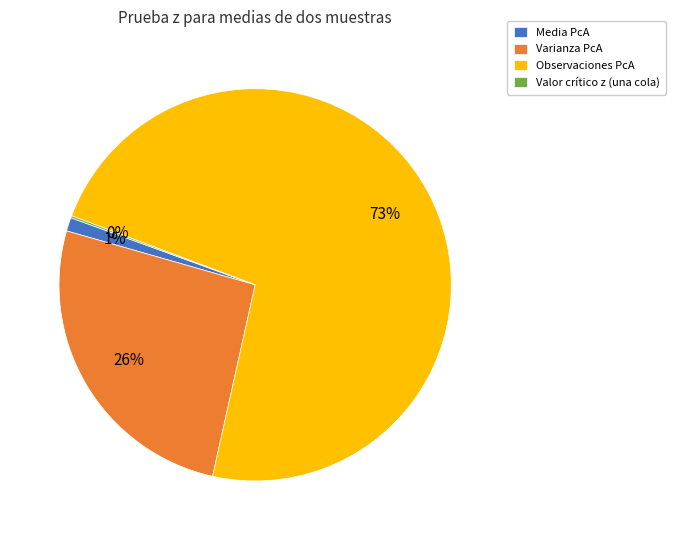

Combined, do Media PcA and Observaciones PcA account for over 50%?

Yes